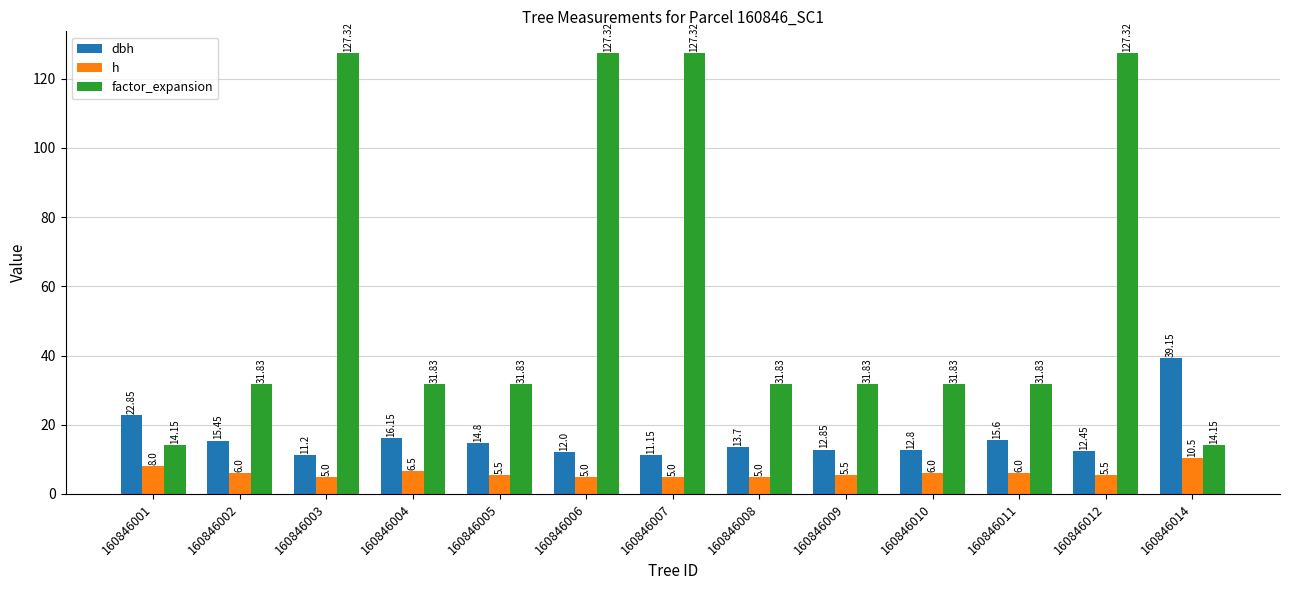

What is the sum of all dbh values?

210.2